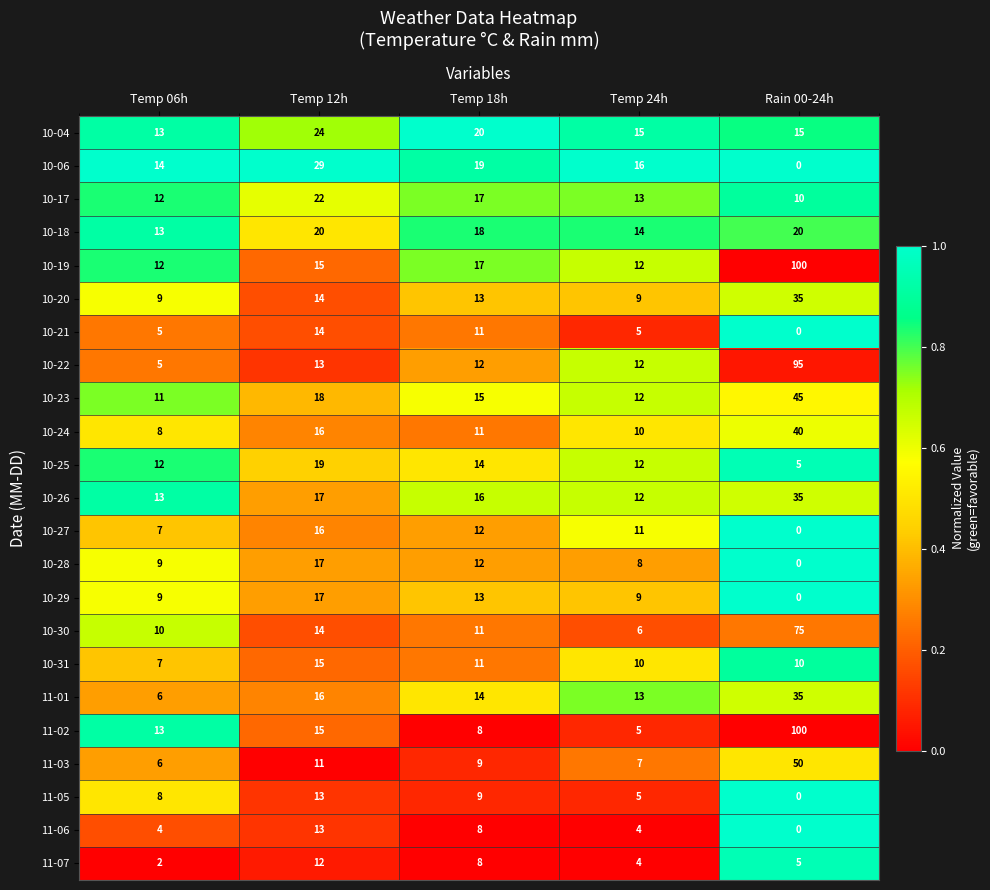

Is it true that 10-20 equals 13 at Temp 18h?

True